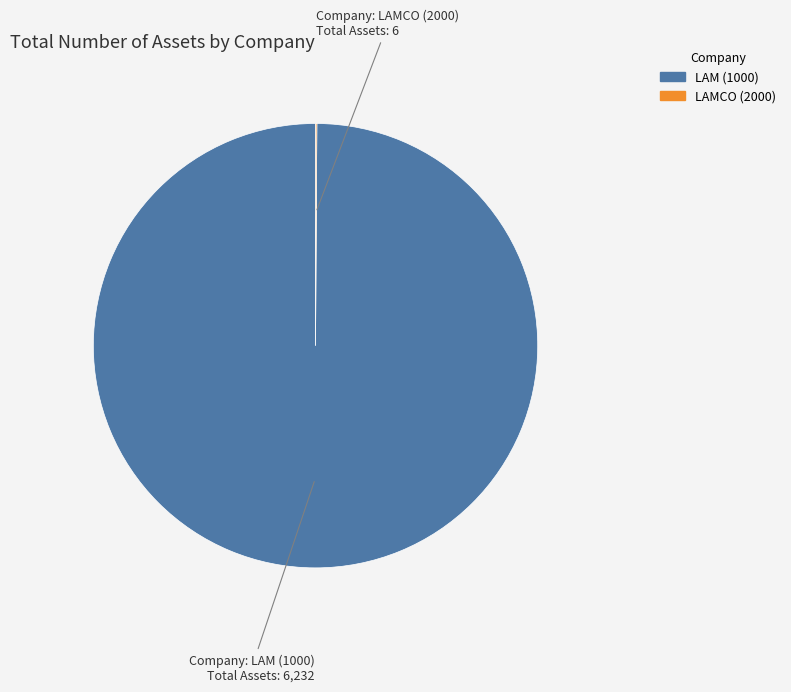

True or false: LAM (1000) accounts for 100% of the total.

True